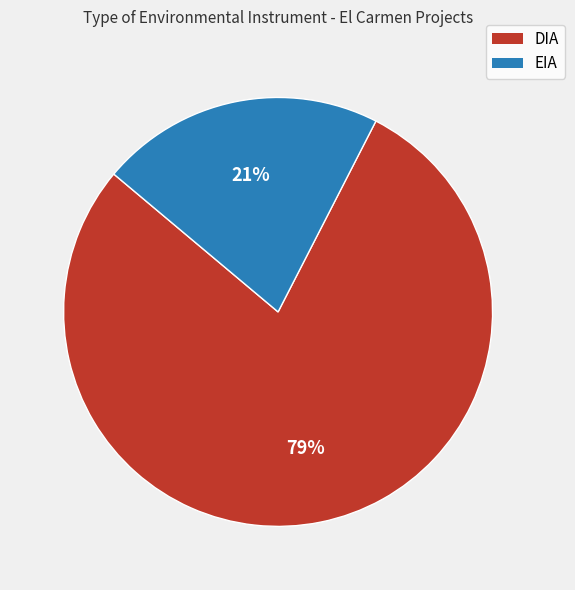

Rank the categories by value from lowest to highest.

EIA, DIA